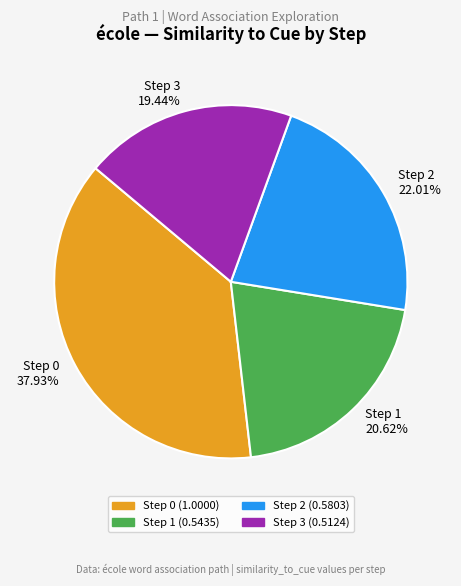

To the nearest percent, what percentage of the pie is Step 2?

22%